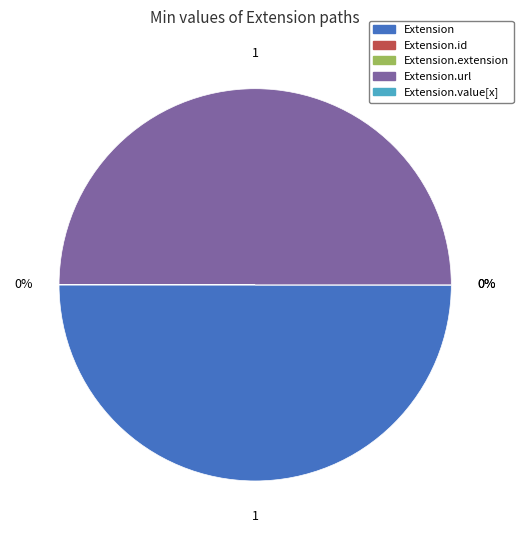

To the nearest percent, what is the average slice percentage?

20%